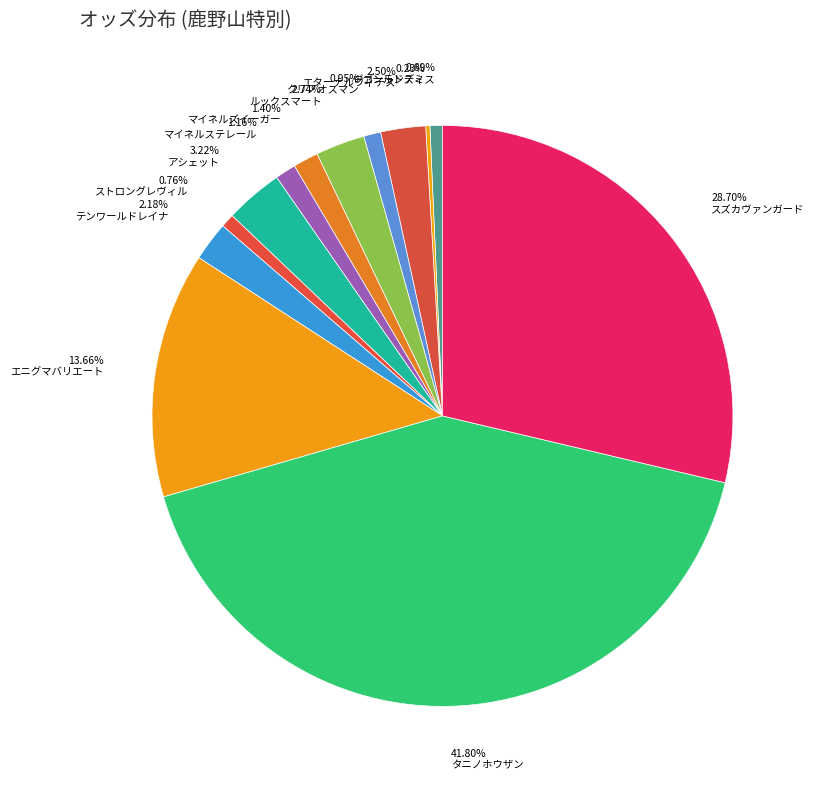

How many segments does this pie chart have?

13